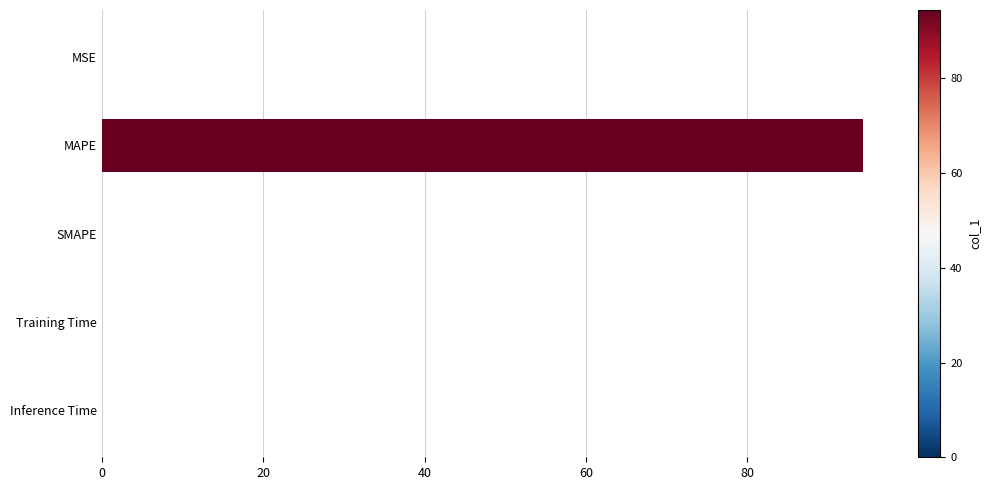

Which has a higher value, MAPE or Training Time?

MAPE